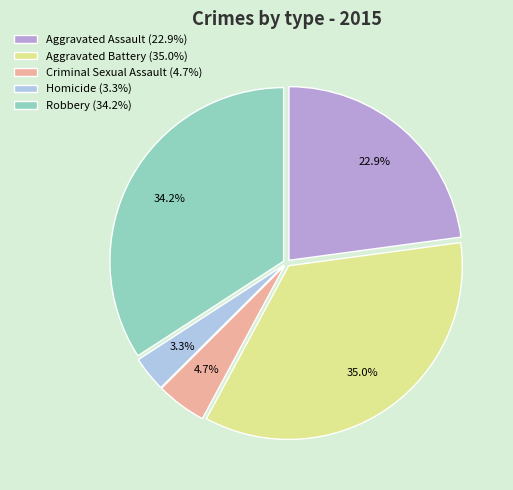

Is it true that Criminal Sexual Assault is 13% of the pie?

False